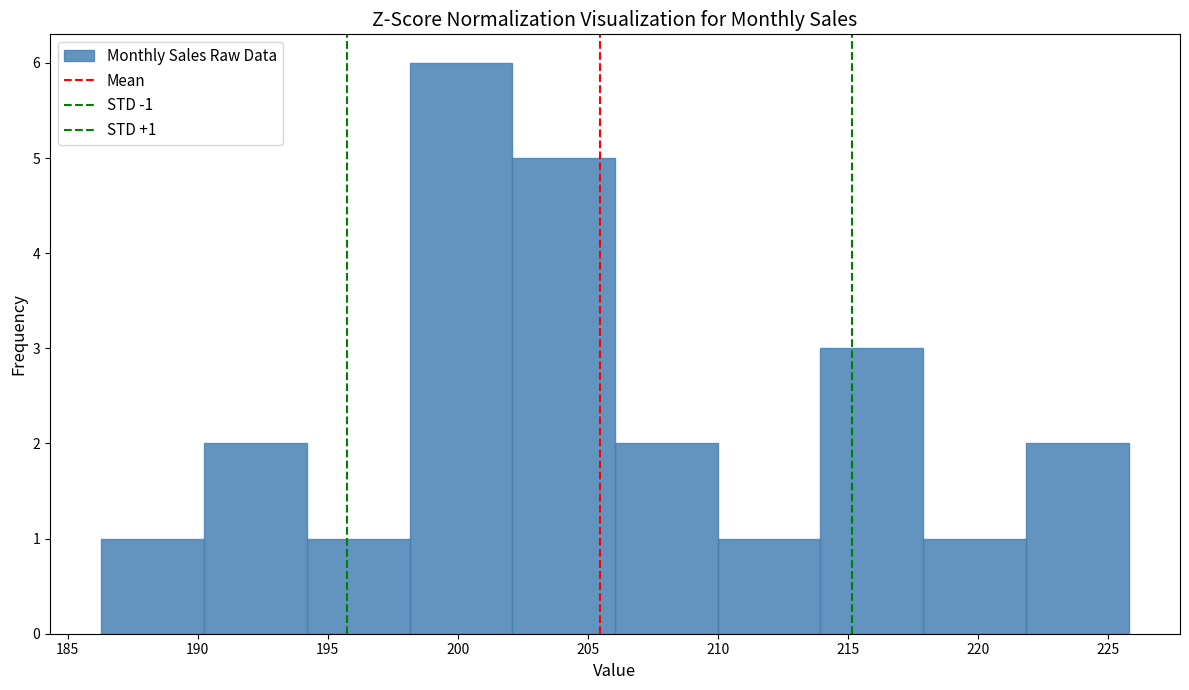

Which range on the x-axis has the tallest bar?

198.15 to 202.10